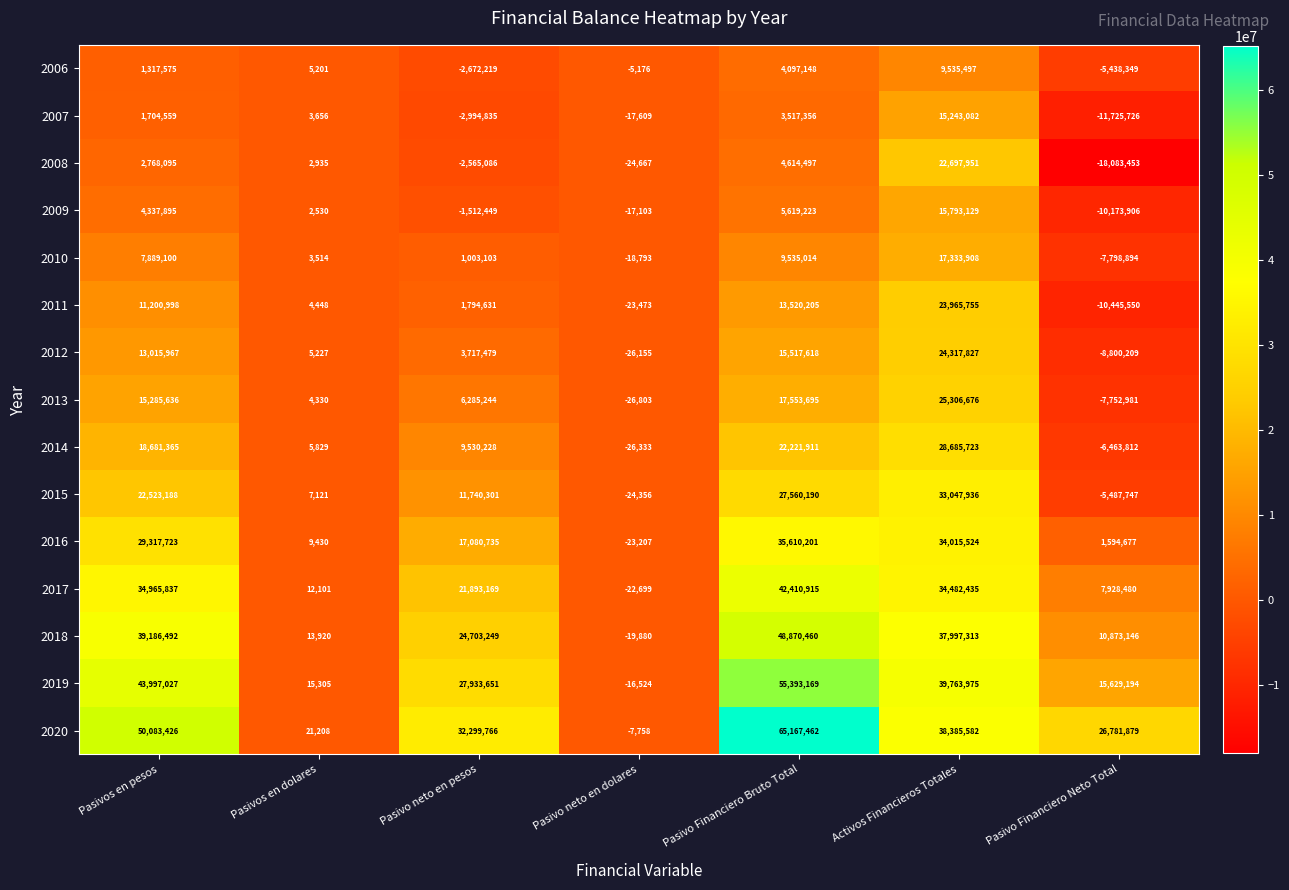

List the series in order of their peak value, lowest first.

2006, 2007, 2009, 2010, 2008, 2011, 2012, 2013, 2014, 2015, 2016, 2017, 2018, 2019, 2020